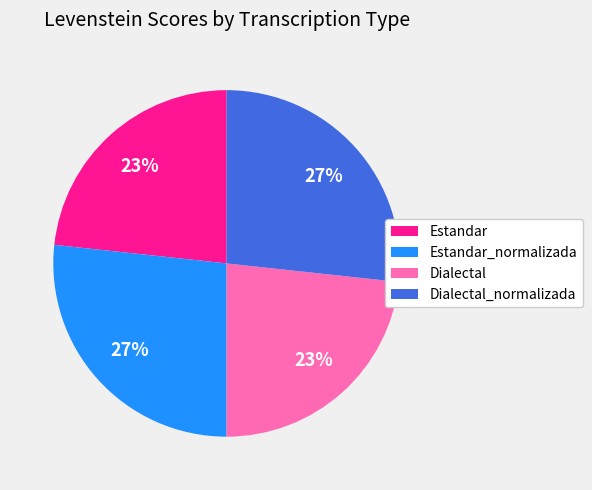

Is there any slice that represents more than half of the pie?

No